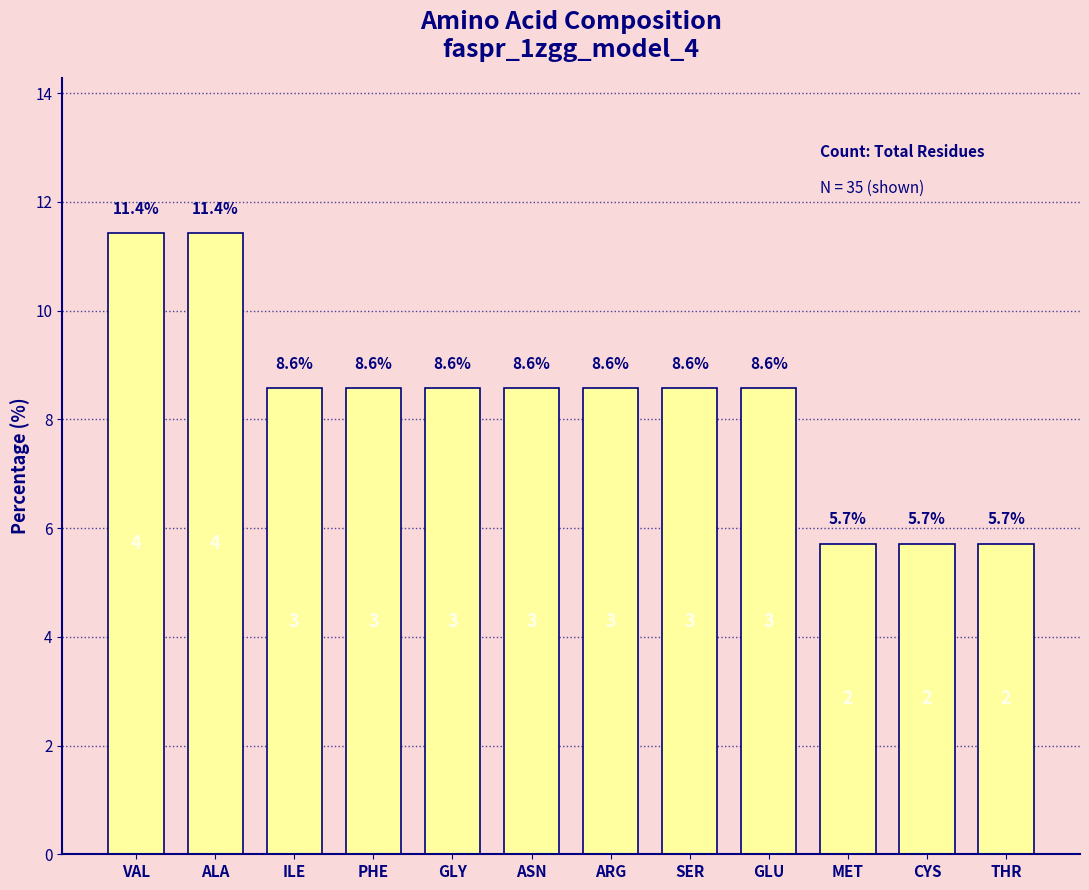

Reading right to left, what are all the values shown in this chart?

THR=5.7	CYS=5.7	MET=5.7	GLU=8.6	SER=8.6	ARG=8.6	ASN=8.6	GLY=8.6	PHE=8.6	ILE=8.6	ALA=11.4	VAL=11.4